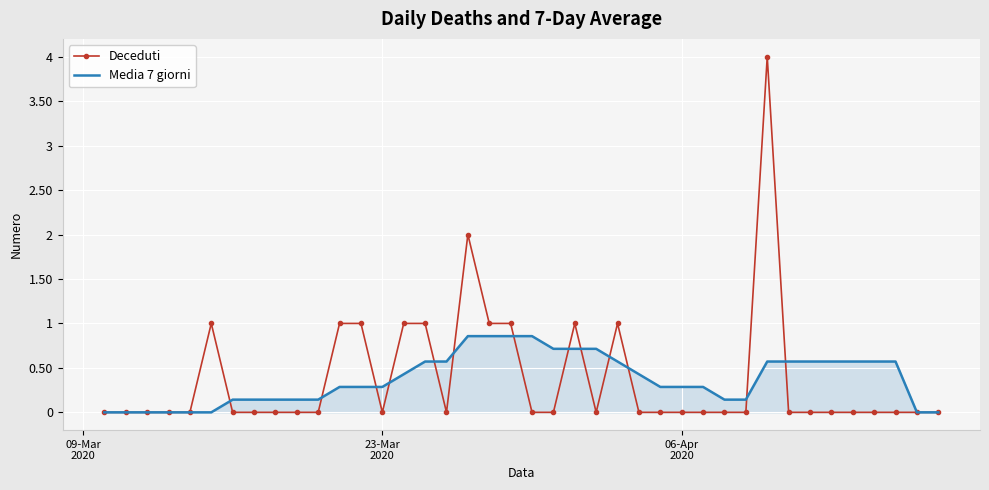

What is the maximum value shown in the chart?

4.0